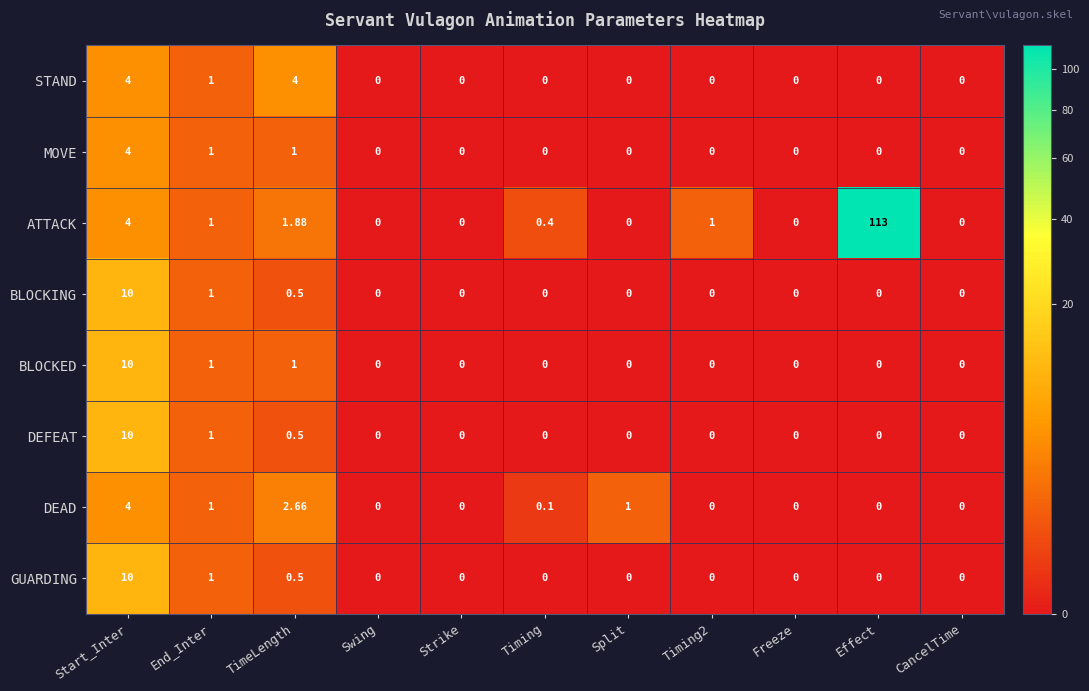

Which series has the largest total across all categories?

ATTACK